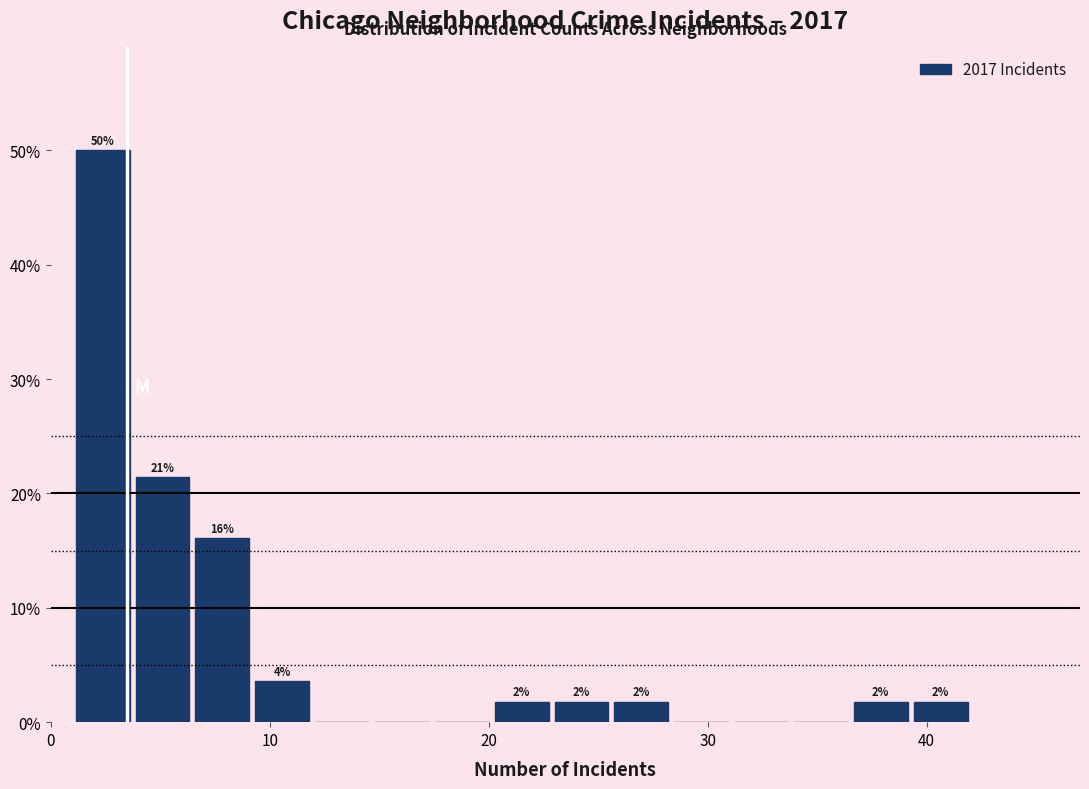

Around what value on the x-axis is the tallest bar? Give the approximate position of its centre, as read against the axis.

2